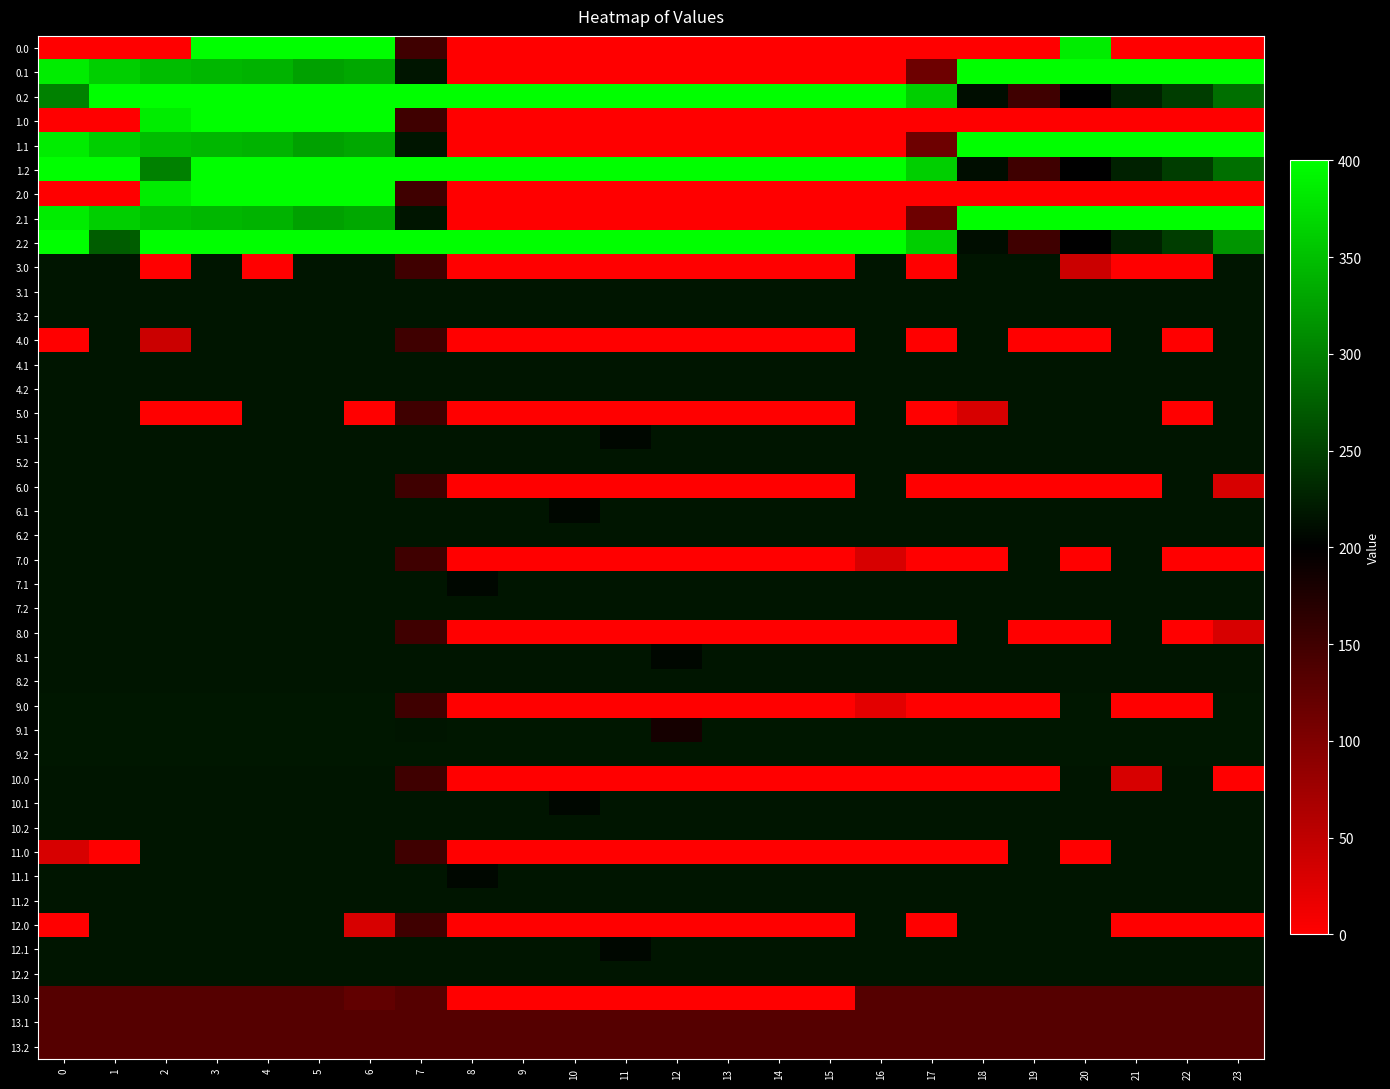

At which category is the sum across all series the highest?

5